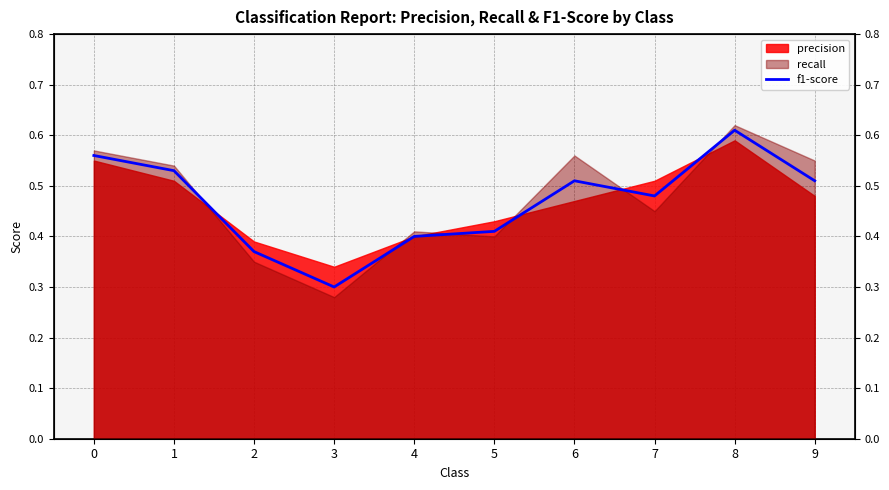

Where is the first local maximum?

6